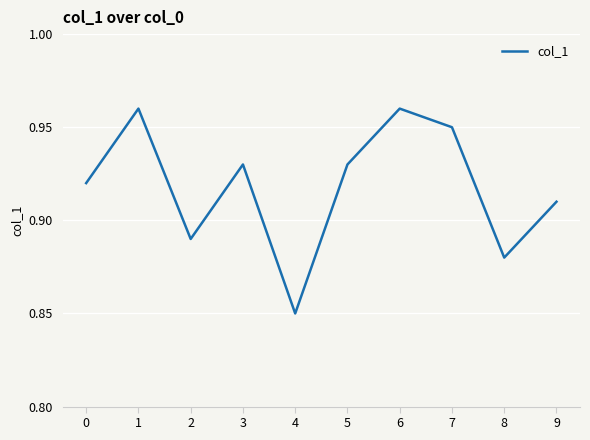

What is the change in value from 4 to 5?

+0.1